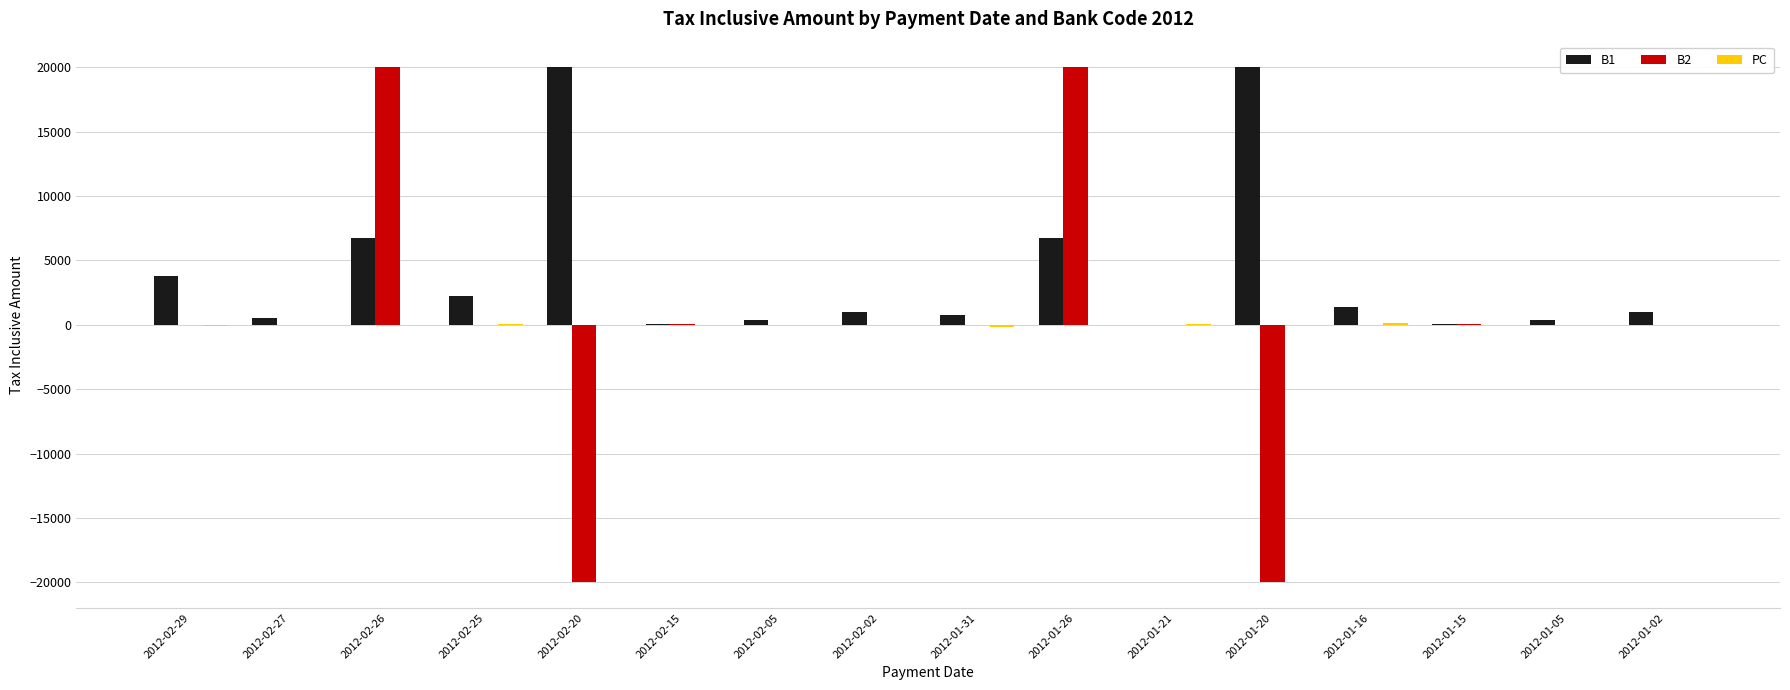

Does the chart contain stacked bars?

No